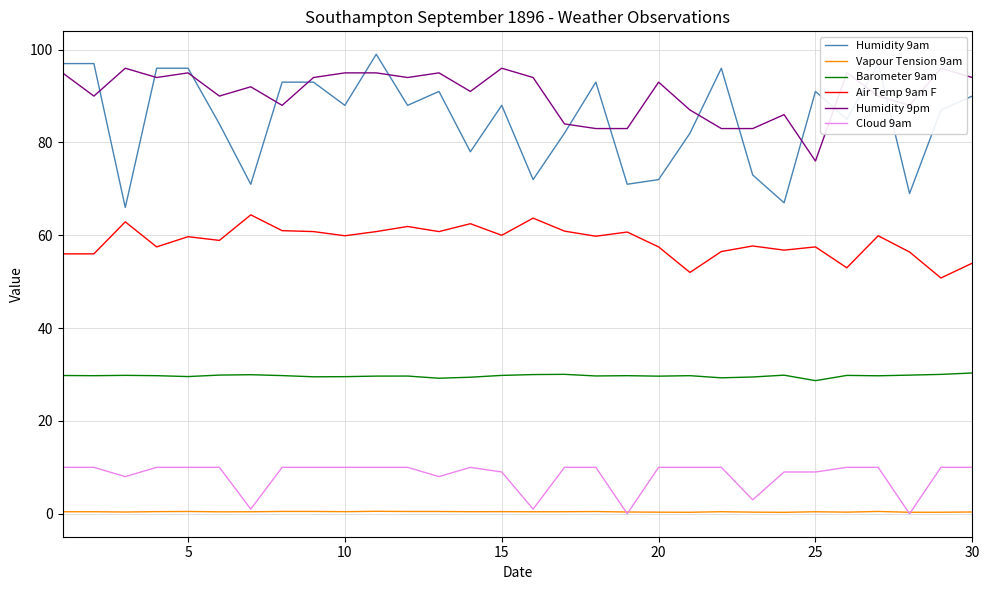

What is the highest value of the Humidity 9am series?

99.0